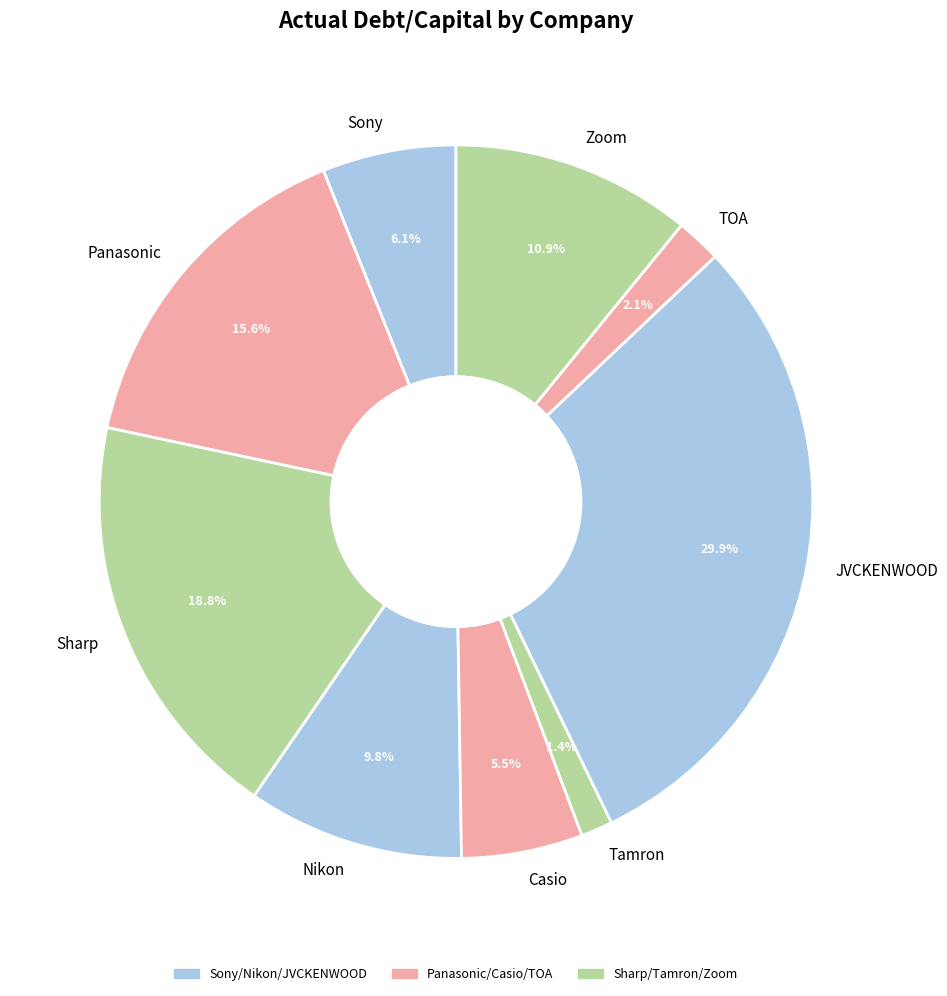

To the nearest percent, what portion does Sharp represent?

19%